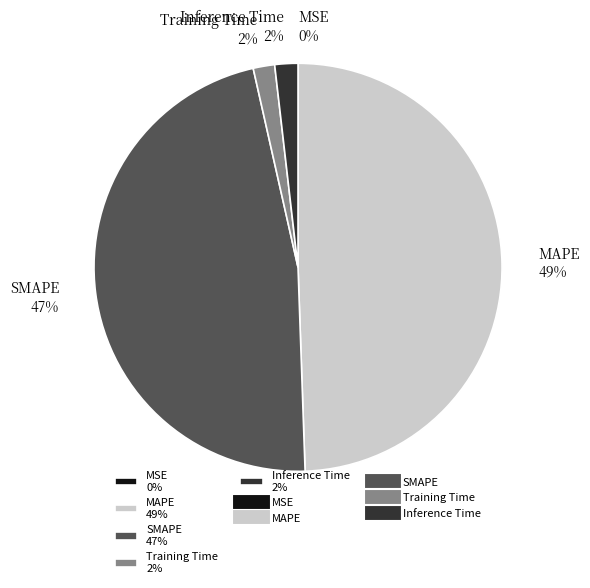

To the nearest percent, what is the difference between the largest and smallest slice percentages?

49%